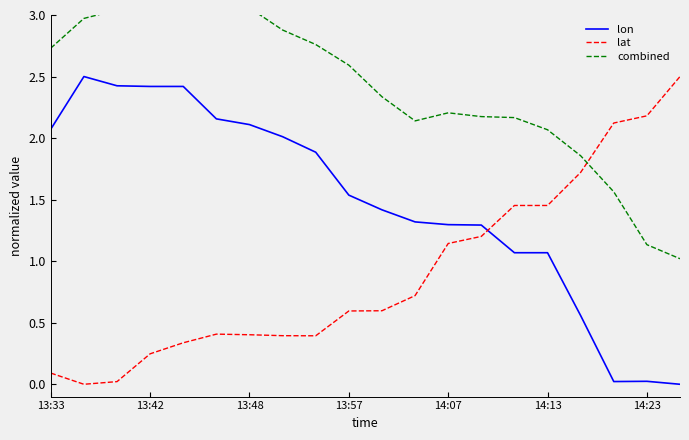

The lon series shows 1.4 at 13:48. True or false?

False